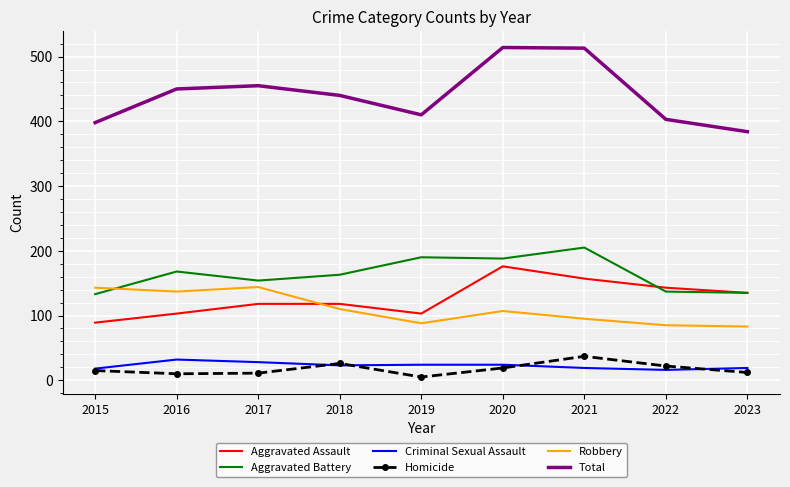

What is the greatest value displayed?

514